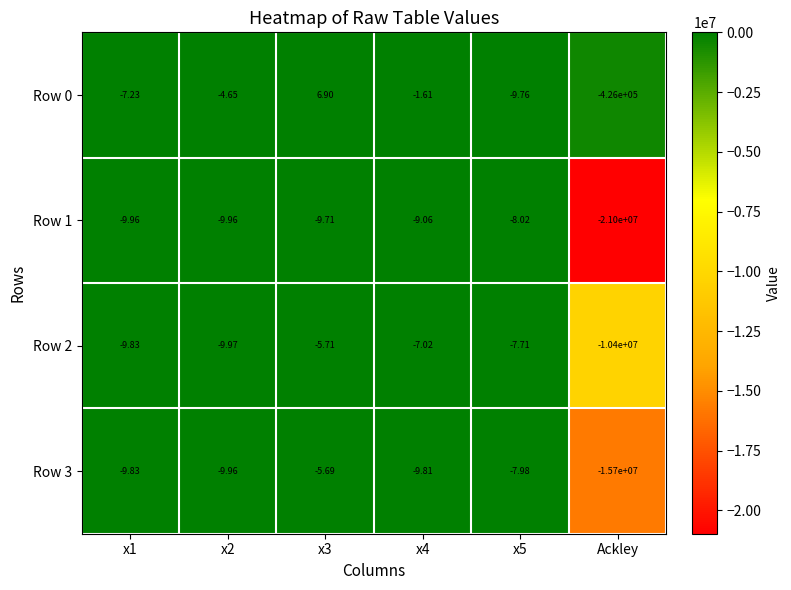

At which label does Row 0 reach its minimum?

Ackley